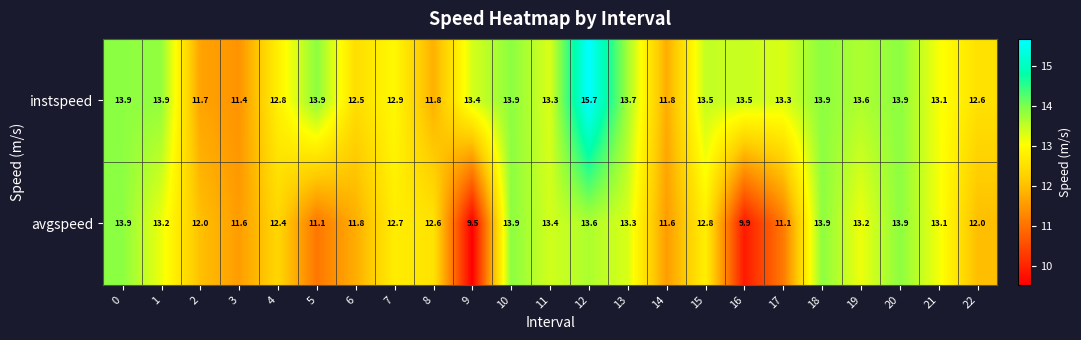

Is it true that instspeed equals 11.8 at 8?

True